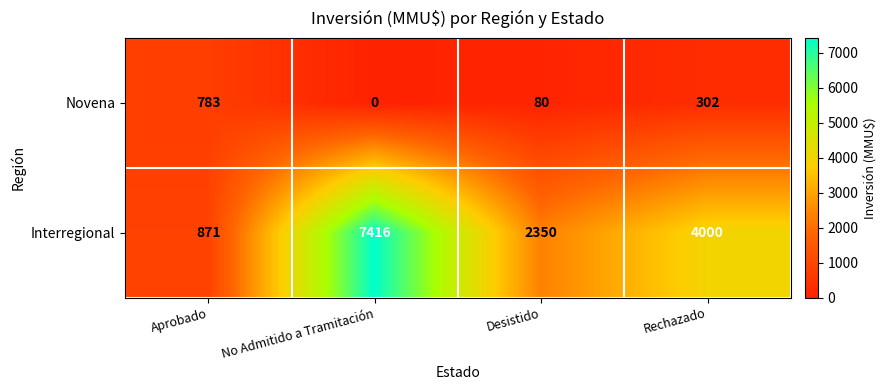

Which series has the widest spread of values?

Interregional